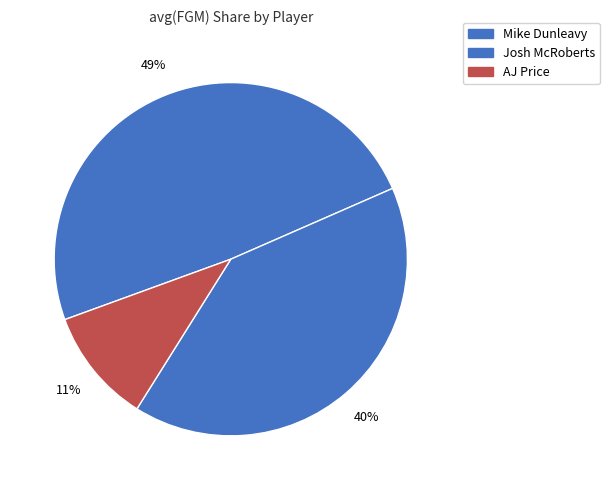

Combined, do Josh McRoberts and Mike Dunleavy account for over 50%?

Yes